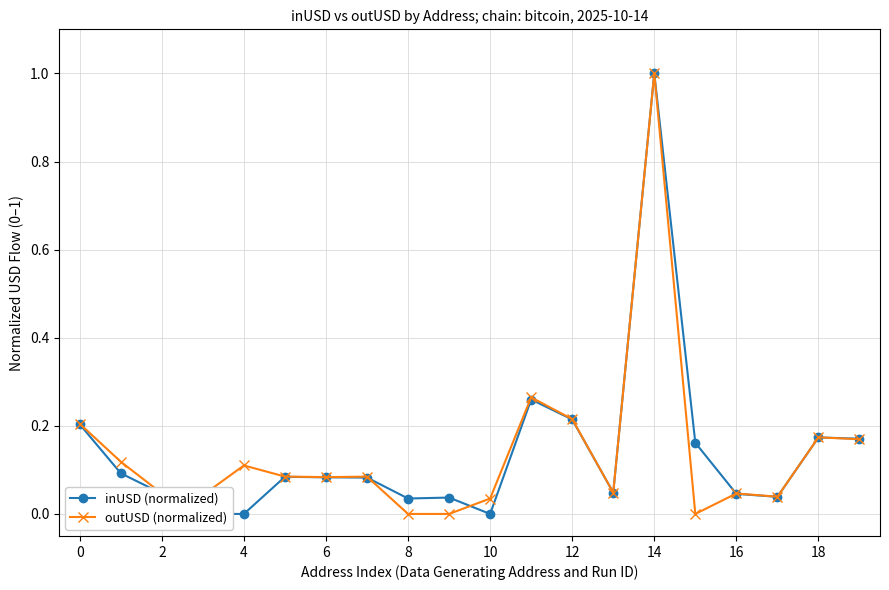

True or false: outUSD (normalized) has more than 1 interior local peaks.

True